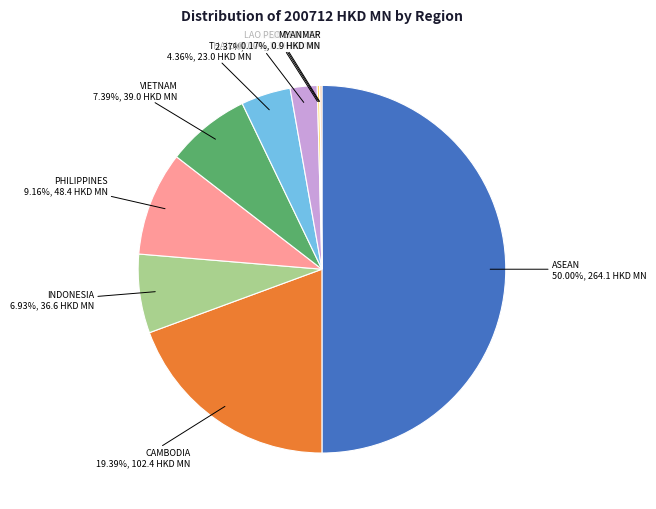

Which slice is the largest?

ASEAN